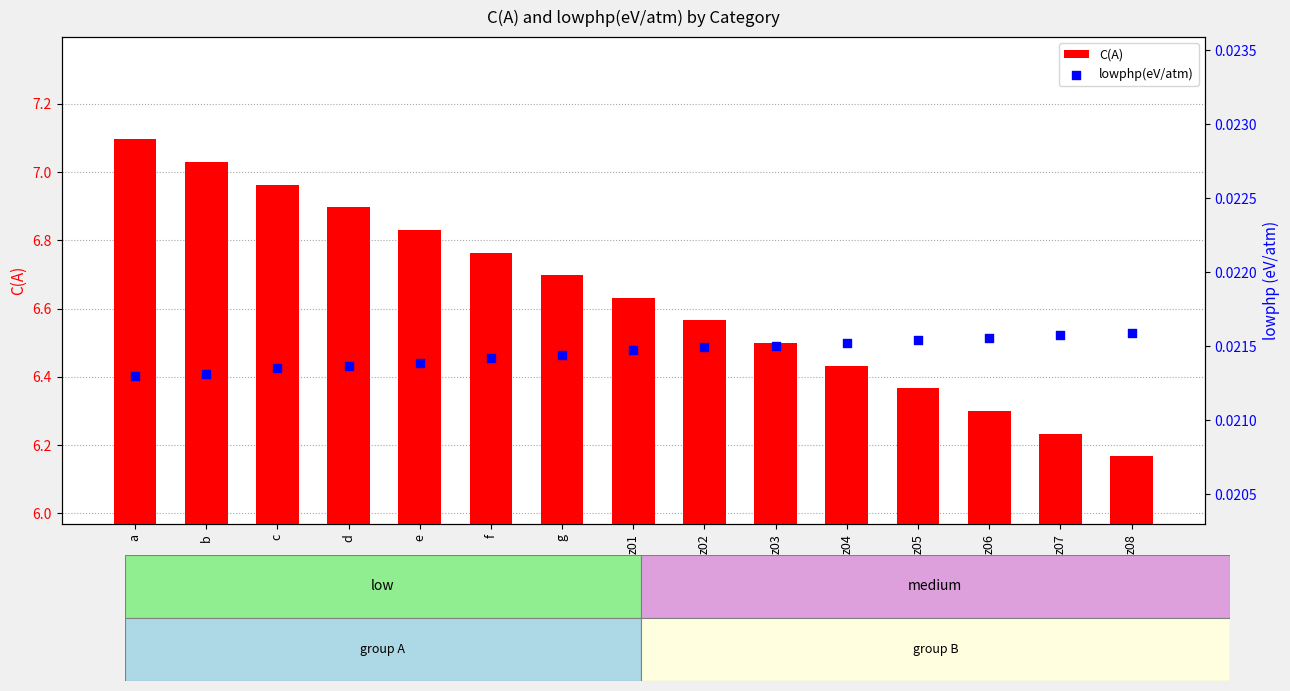

At which category is the sum across all series the highest?

a